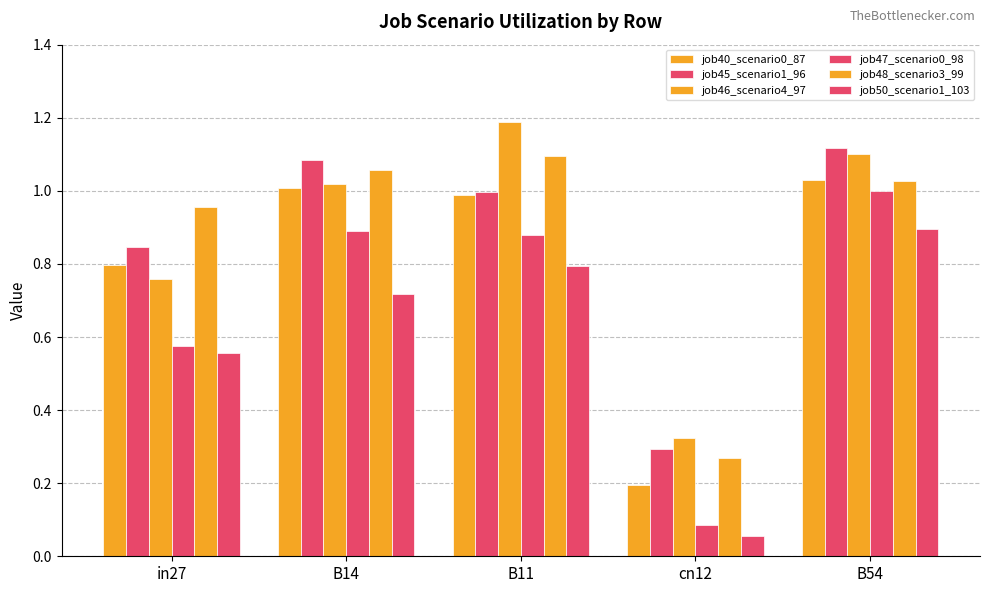

What is the label of the 1st bar from the right?

B54